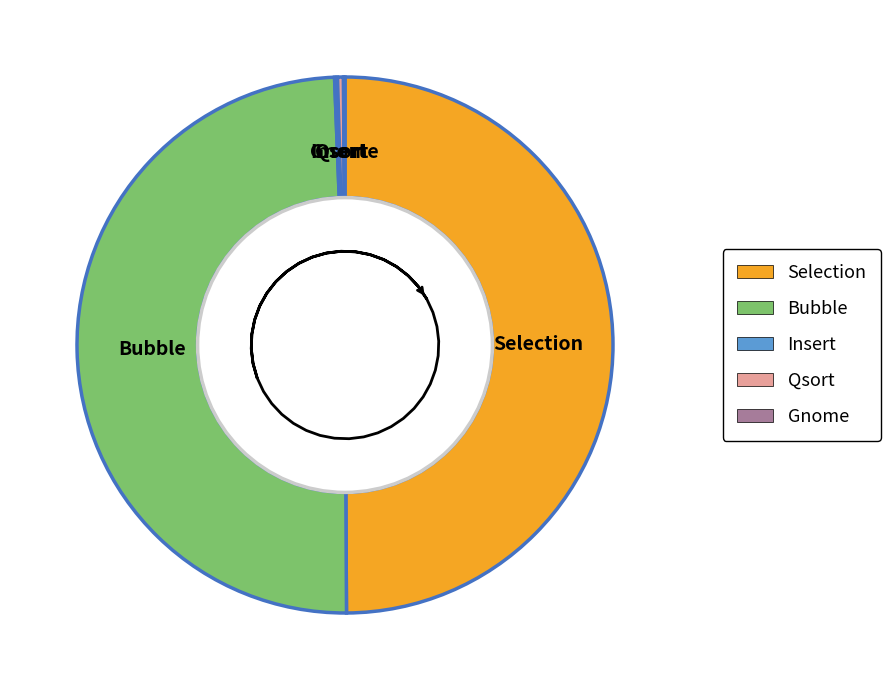

Is there a majority slice in this chart?

No